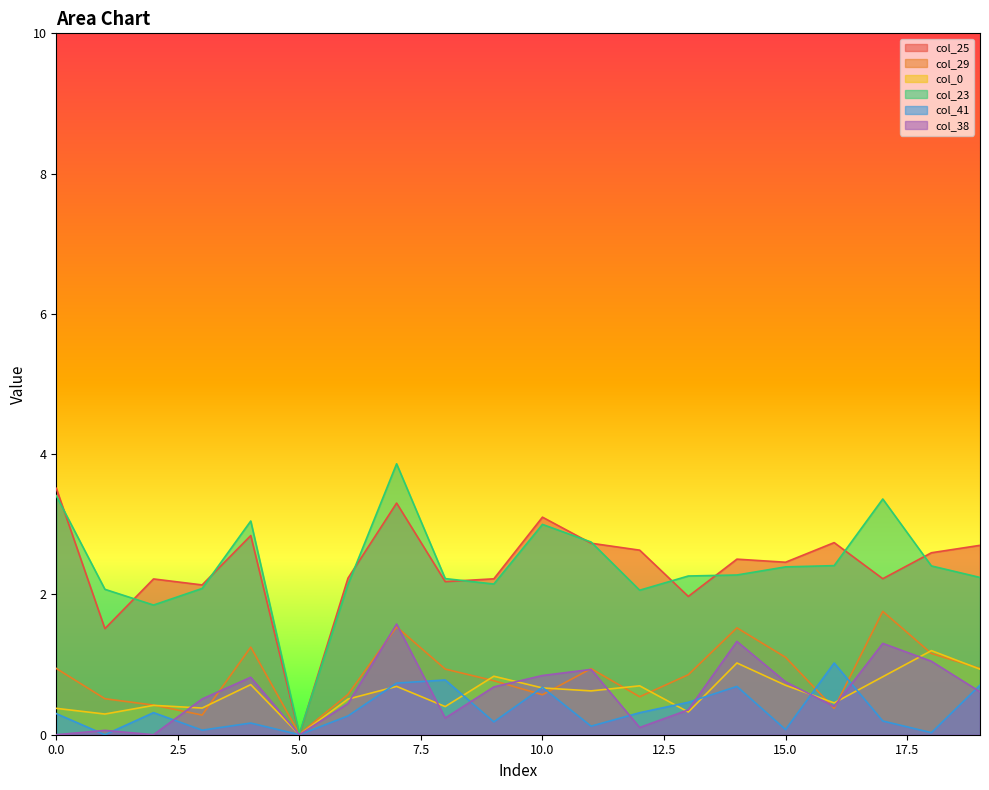

What are all the series names shown in the legend?

col_25, col_29, col_0, col_23, col_41, col_38